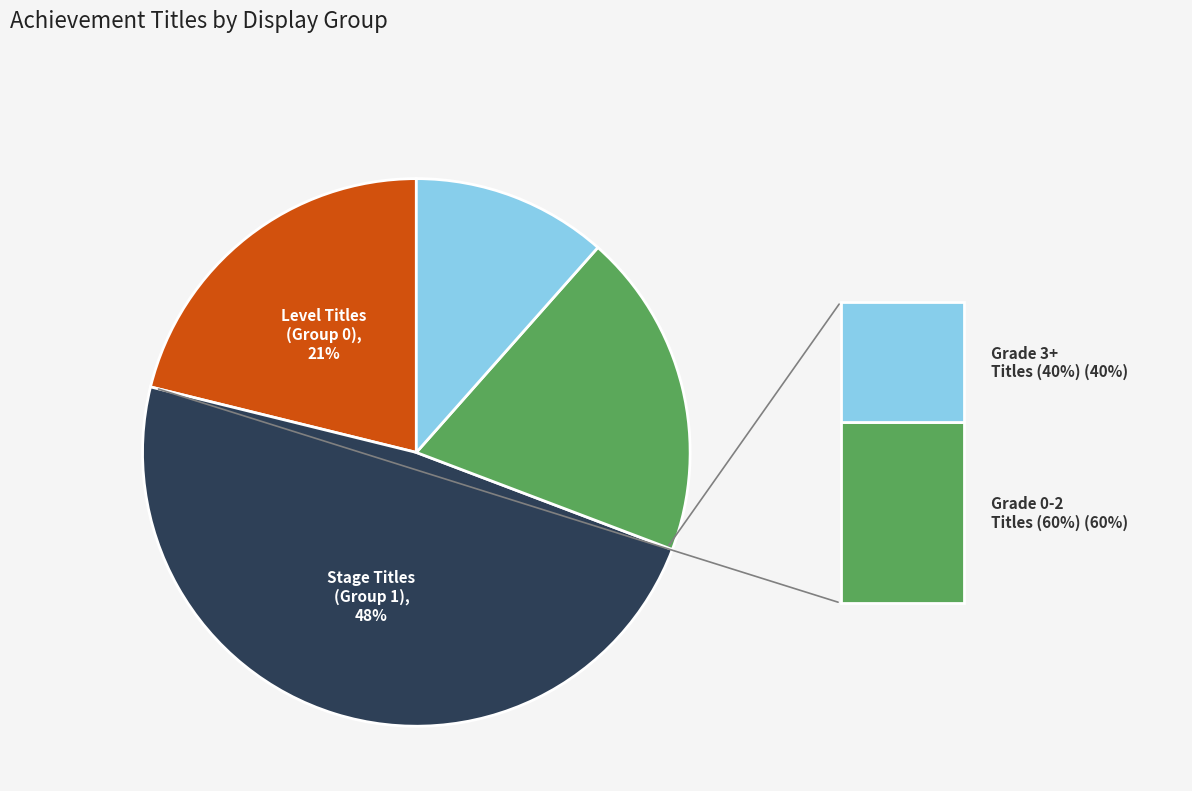

To the nearest percent, what is the average slice percentage?

25%